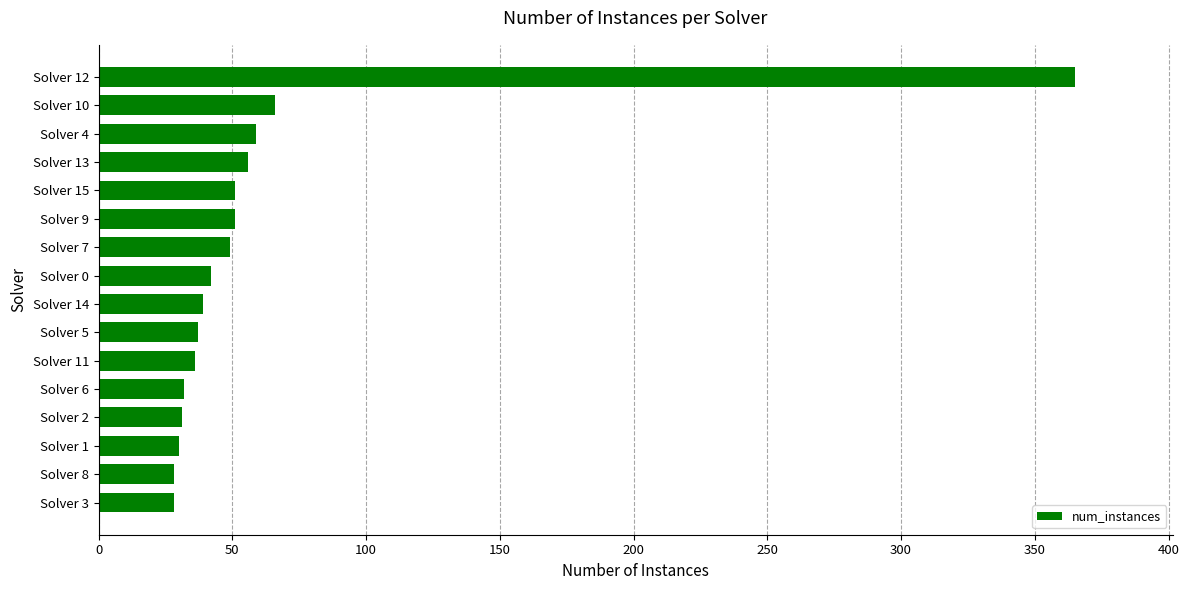

What is the minimum value shown in the chart?

28